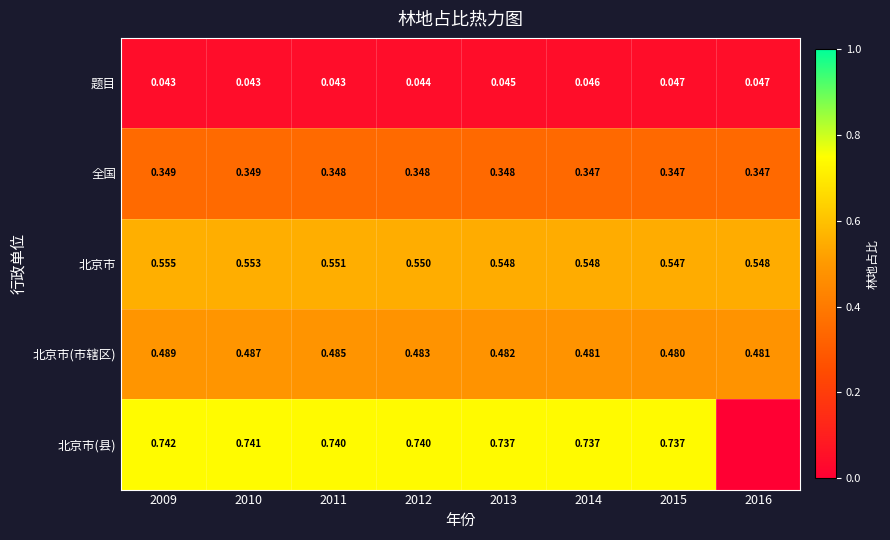

At 2011, list the series in order from smallest to largest.

题目, 全国, 北京市(市辖区), 北京市, 北京市(县)